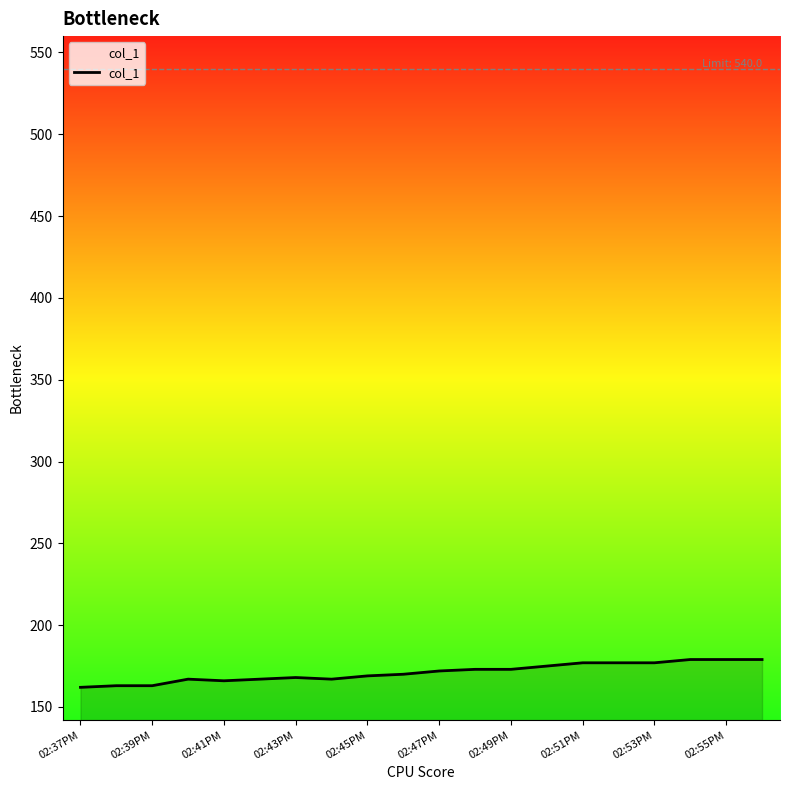

Does the chart display data point markers on the line(s)?

No